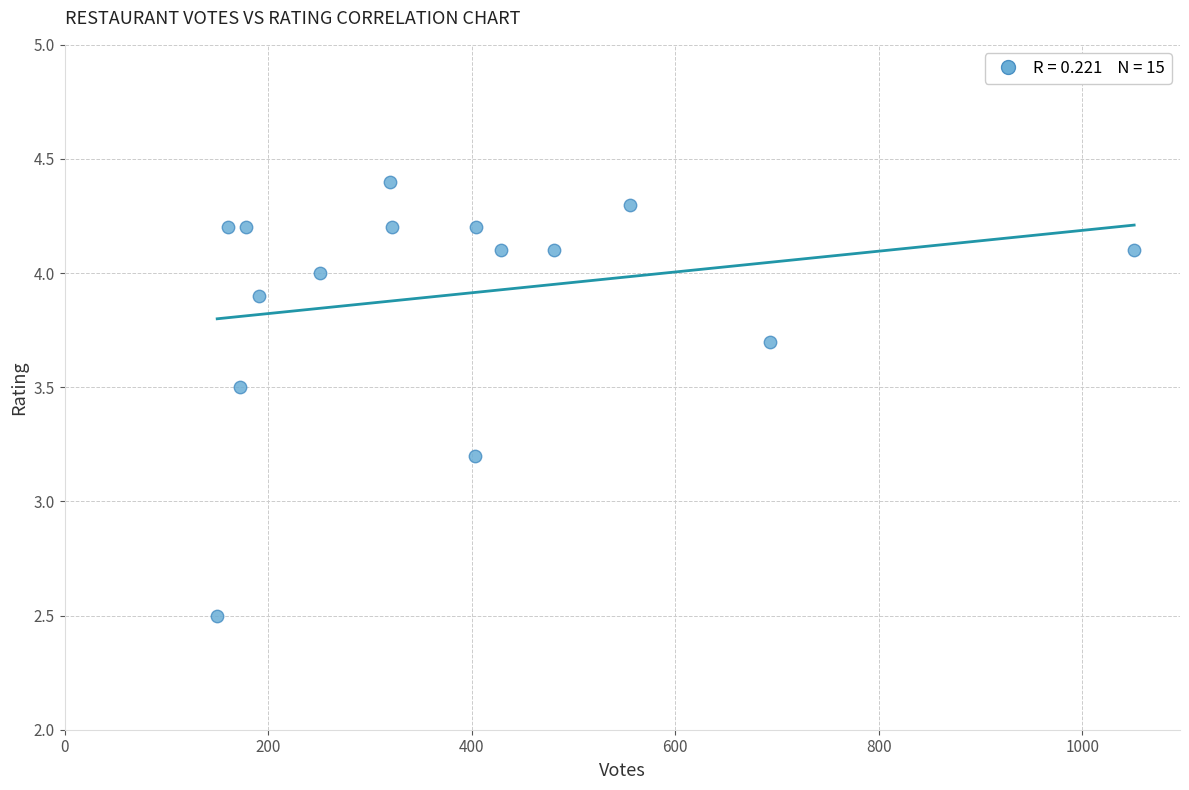

What Y value in the scatter plot is closest to 3?

3.2